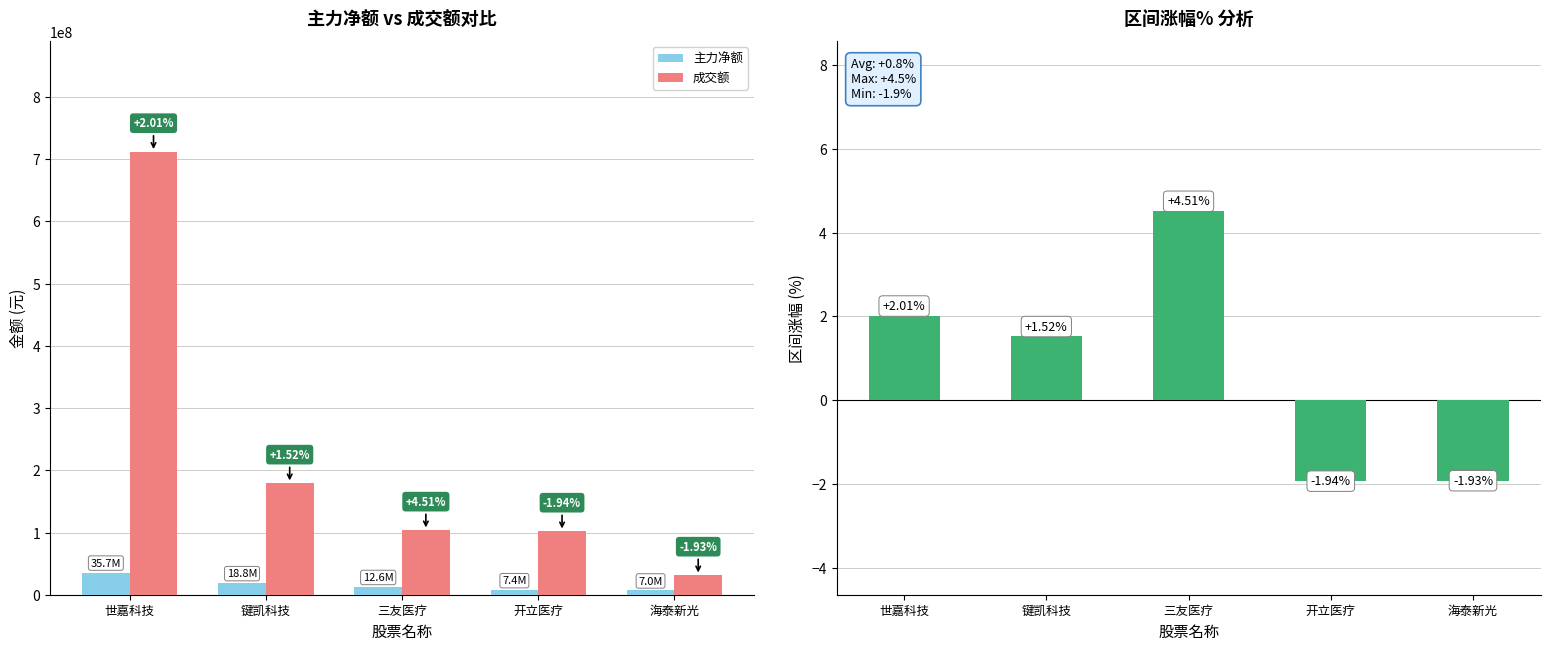

What is the highest value of the 主力净额 series?

35708785.0